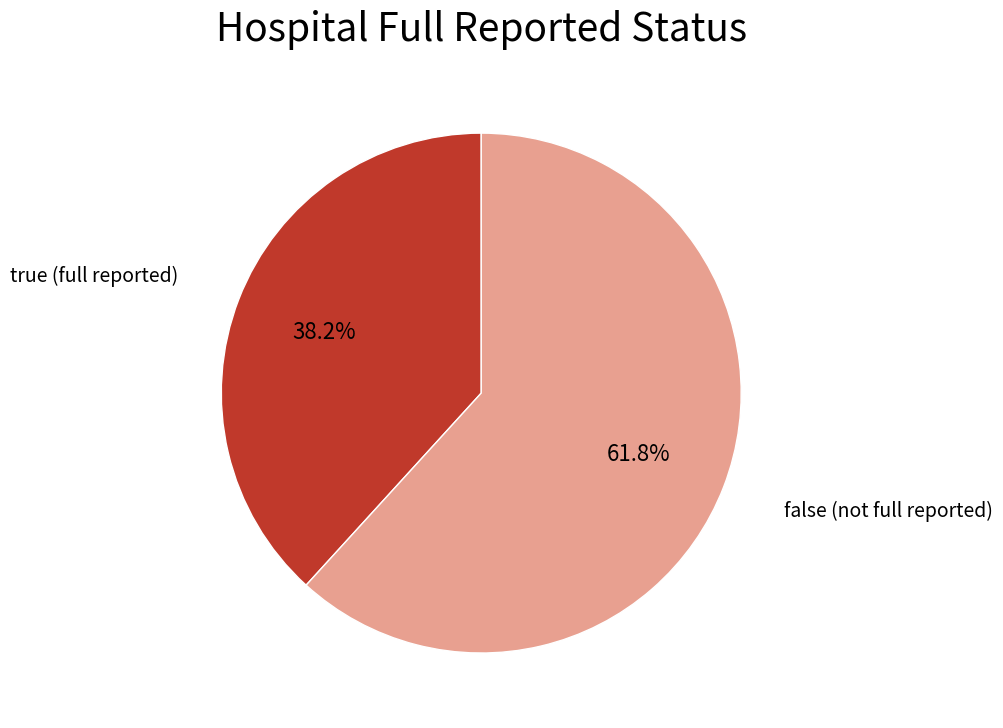

Is there any slice that represents more than half of the pie?

Yes